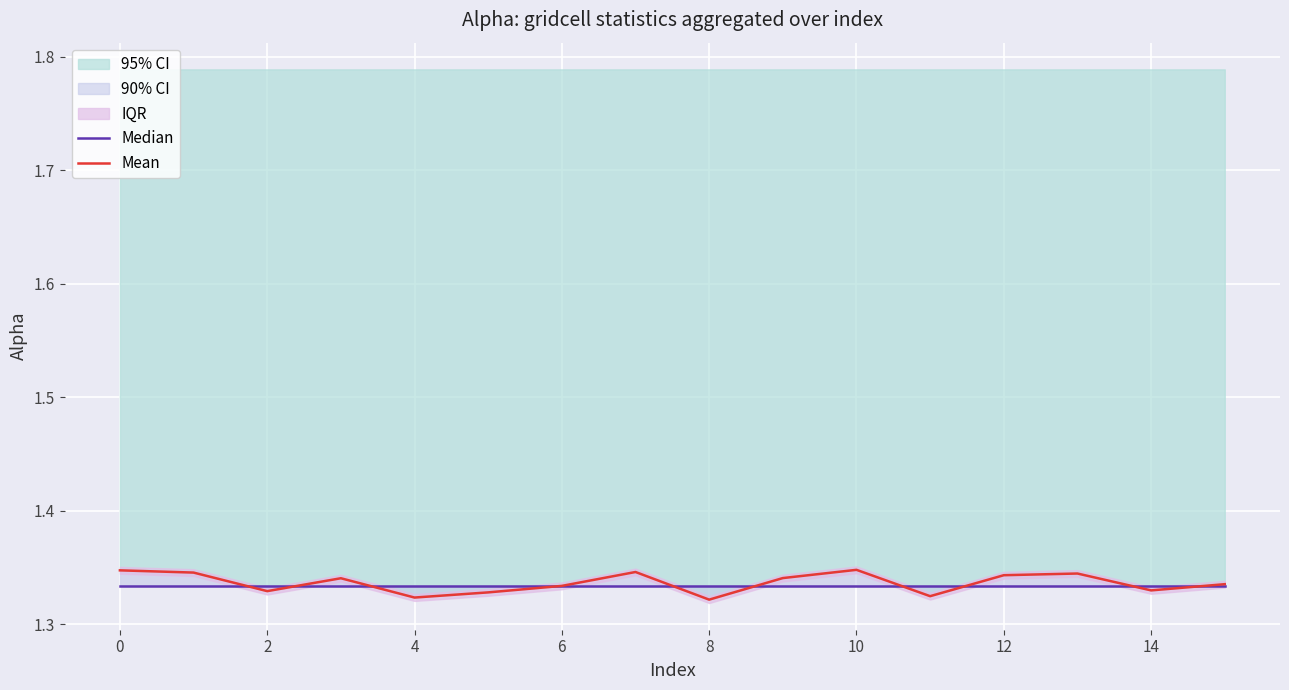

The Mean series shows 2.3 at 2. True or false?

False